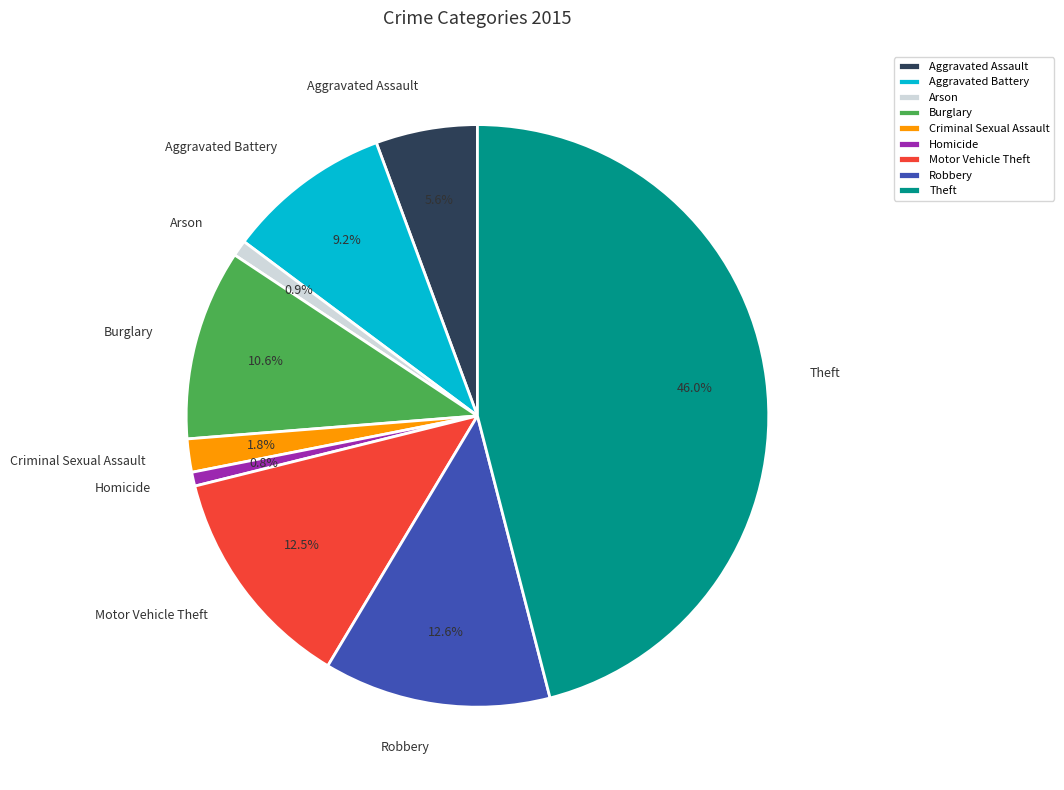

To the nearest percent, what is the difference between the Aggravated Assault and Robbery slice percentages?

7%